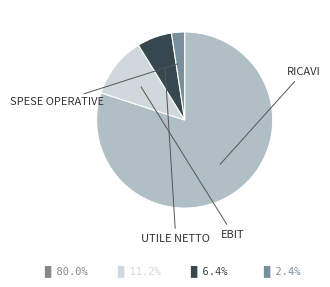

Is there any slice that represents more than half of the pie?

Yes